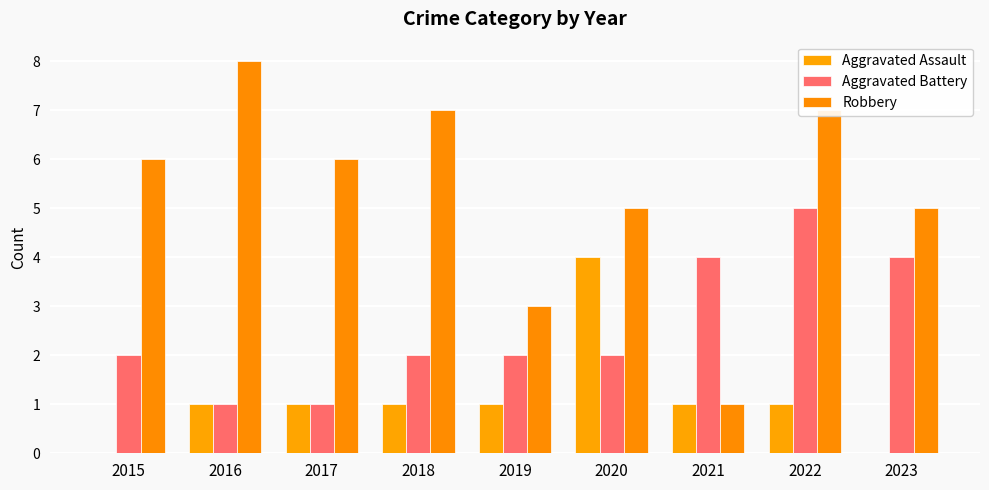

How many categories are shown in the chart?

9